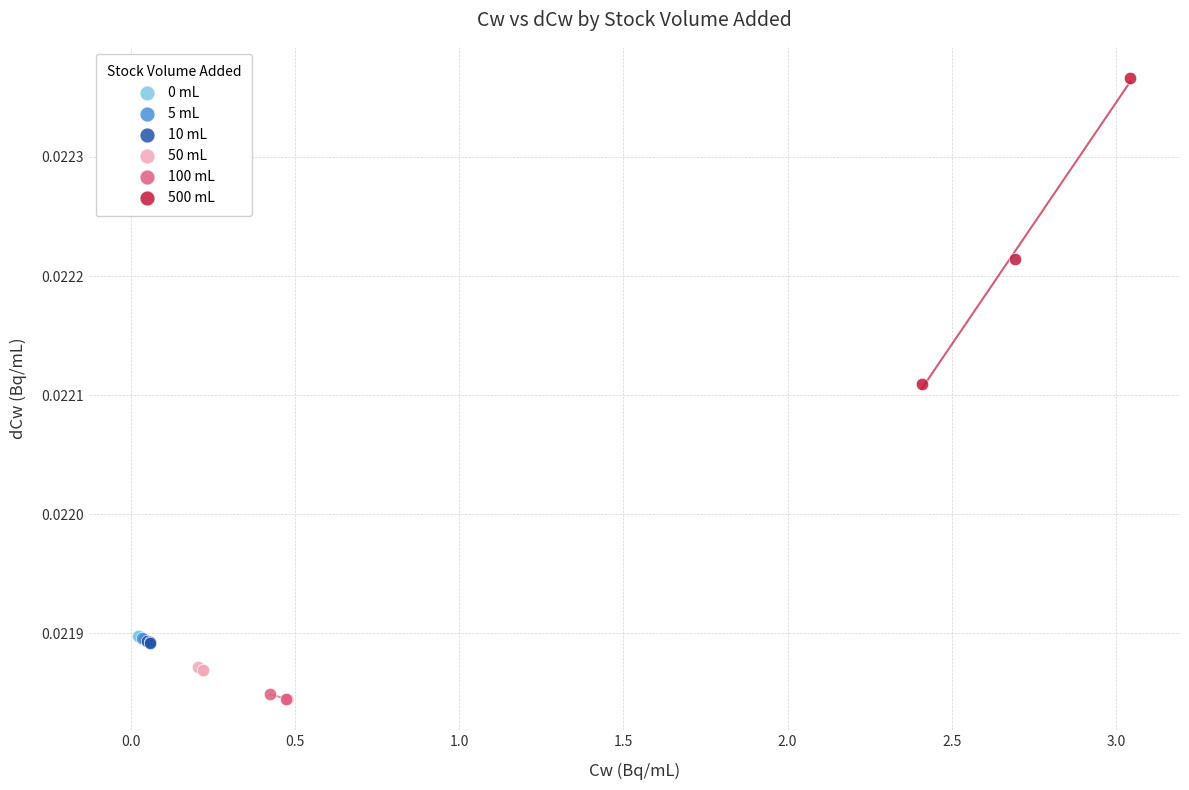

Which series has the widest spread of Y values?

500 mL